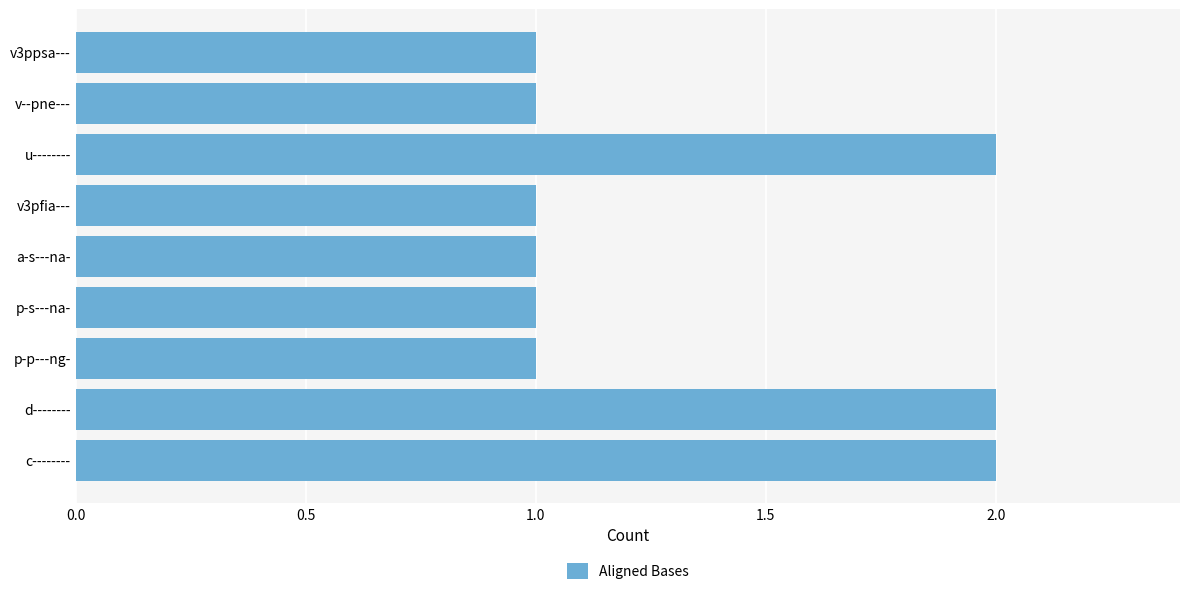

What is the sum of the values at c-------- and d--------?

4